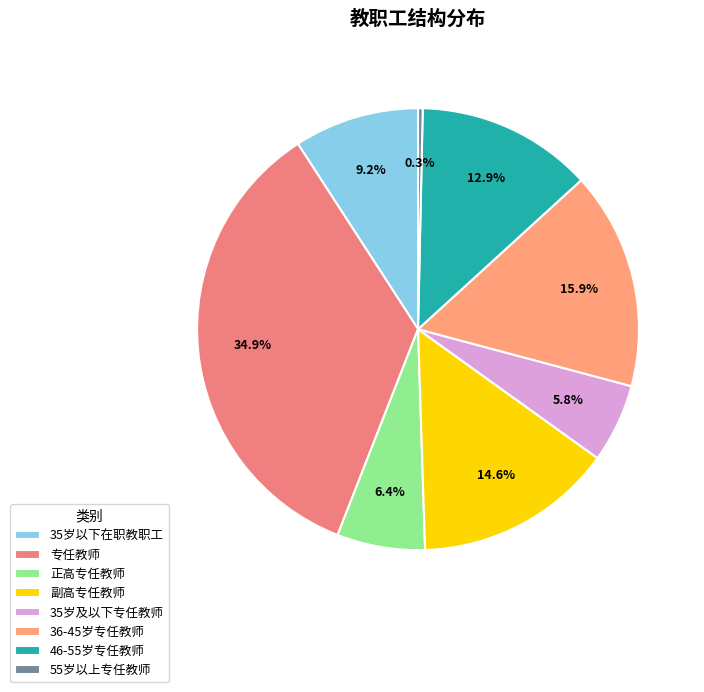

True or false: 副高专任教师 accounts for 15% of the total.

True